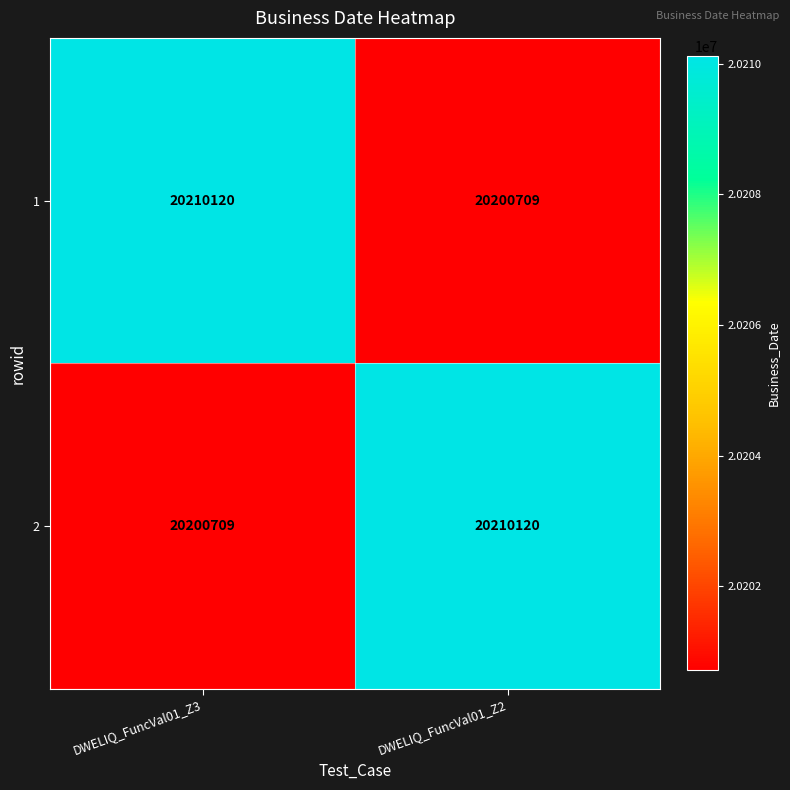

Rank the categories by 2 value from lowest to highest.

DWELIQ_FuncVal01_Z3, DWELIQ_FuncVal01_Z2